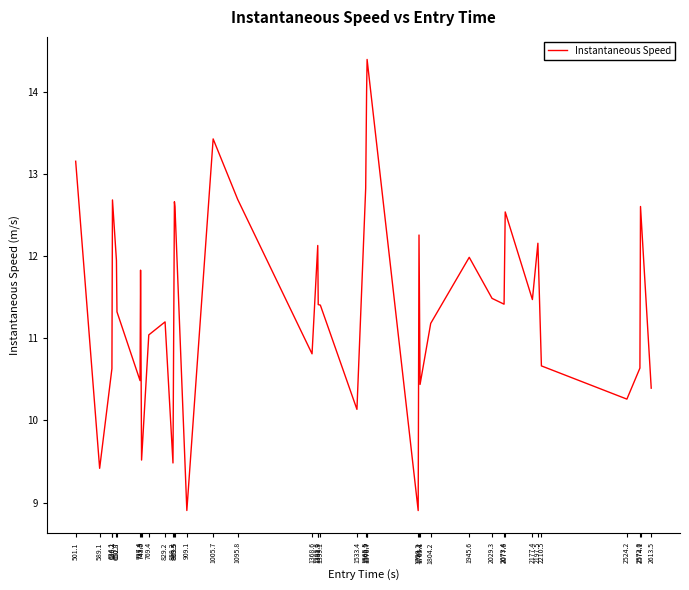

What is the difference between the maximum and minimum values?

5.5